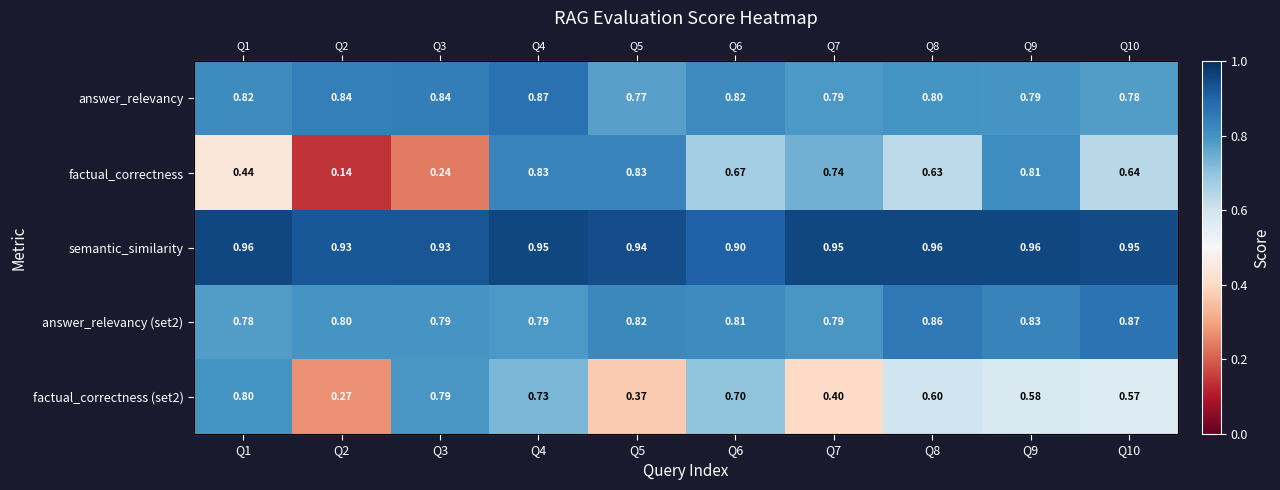

What is the difference between the maximum and minimum values in the answer_relevancy series?

0.1